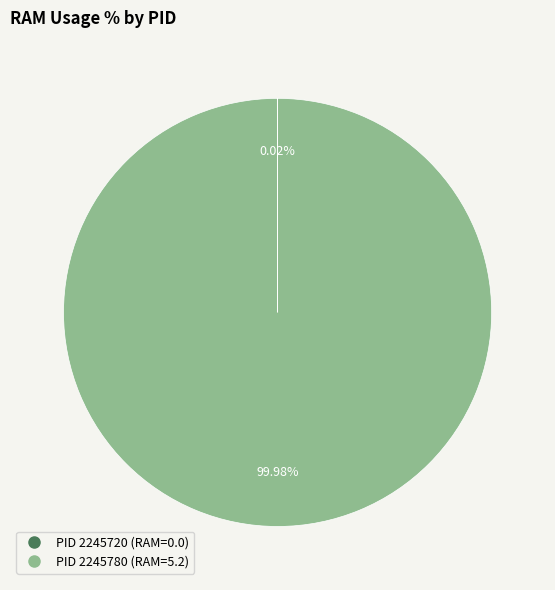

Is there a majority slice in this chart?

Yes